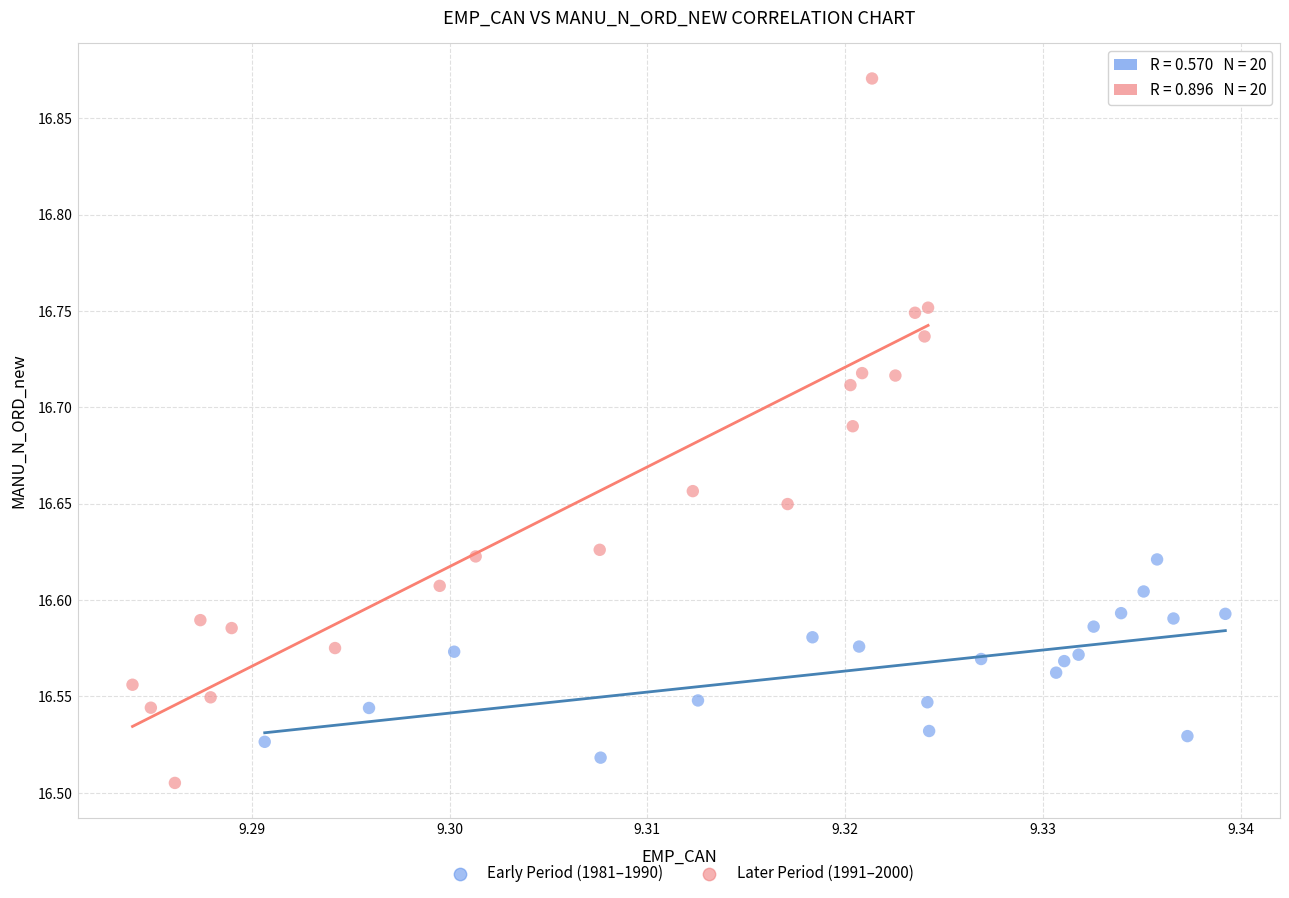

Which series has the widest spread of Y values?

Later Period (1991–2000)